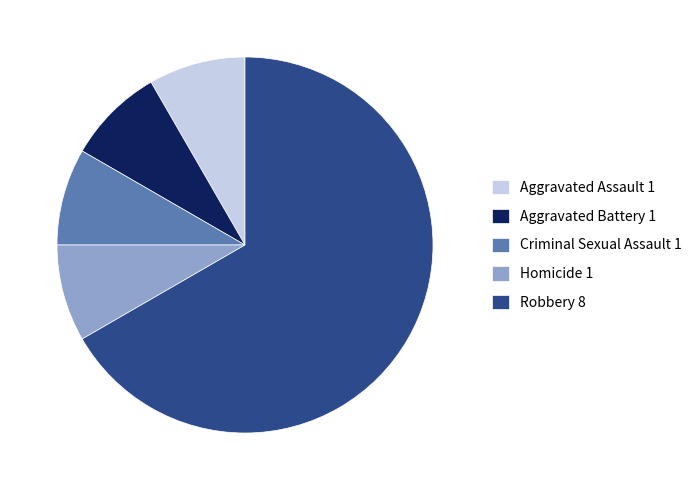

Does Robbery 8 account for over 50% of the chart?

Yes